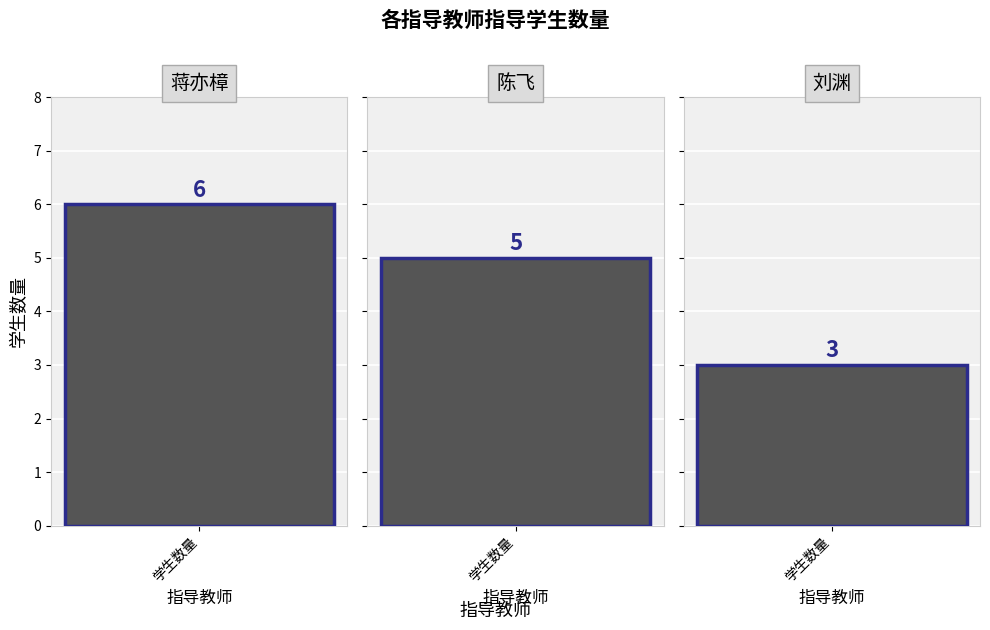

Reading right to left, what are all the values shown in this chart?

3	5	6